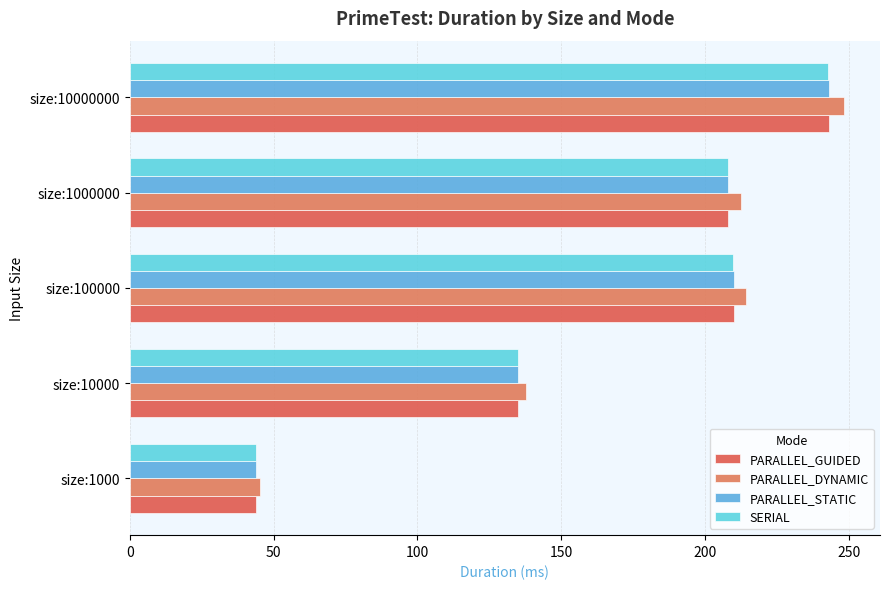

Which series has the largest range (max minus min)?

PARALLEL_DYNAMIC